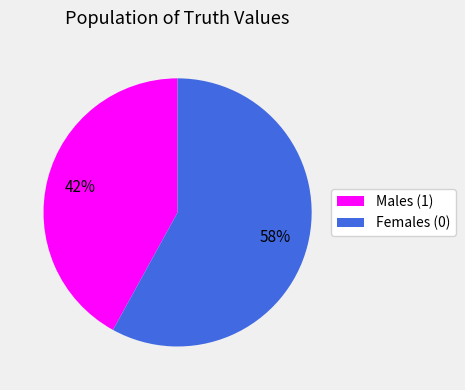

Does any single category account for the majority?

Yes